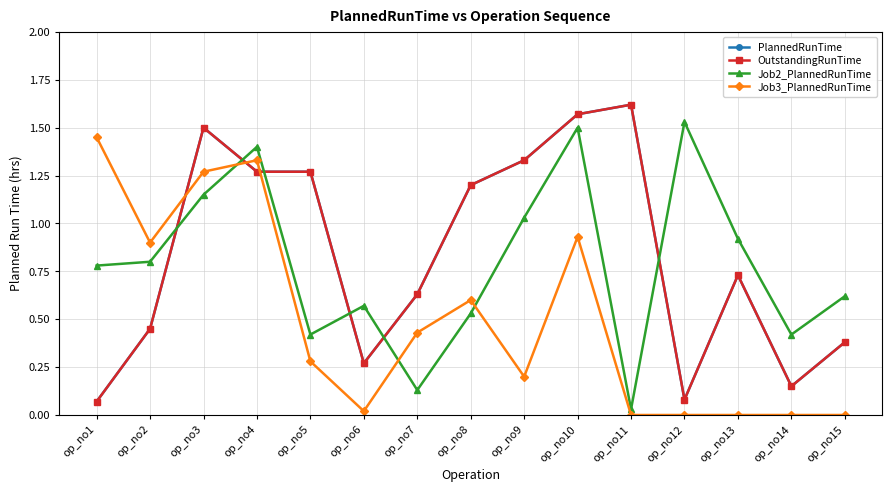

How many lines are shown in the chart?

4